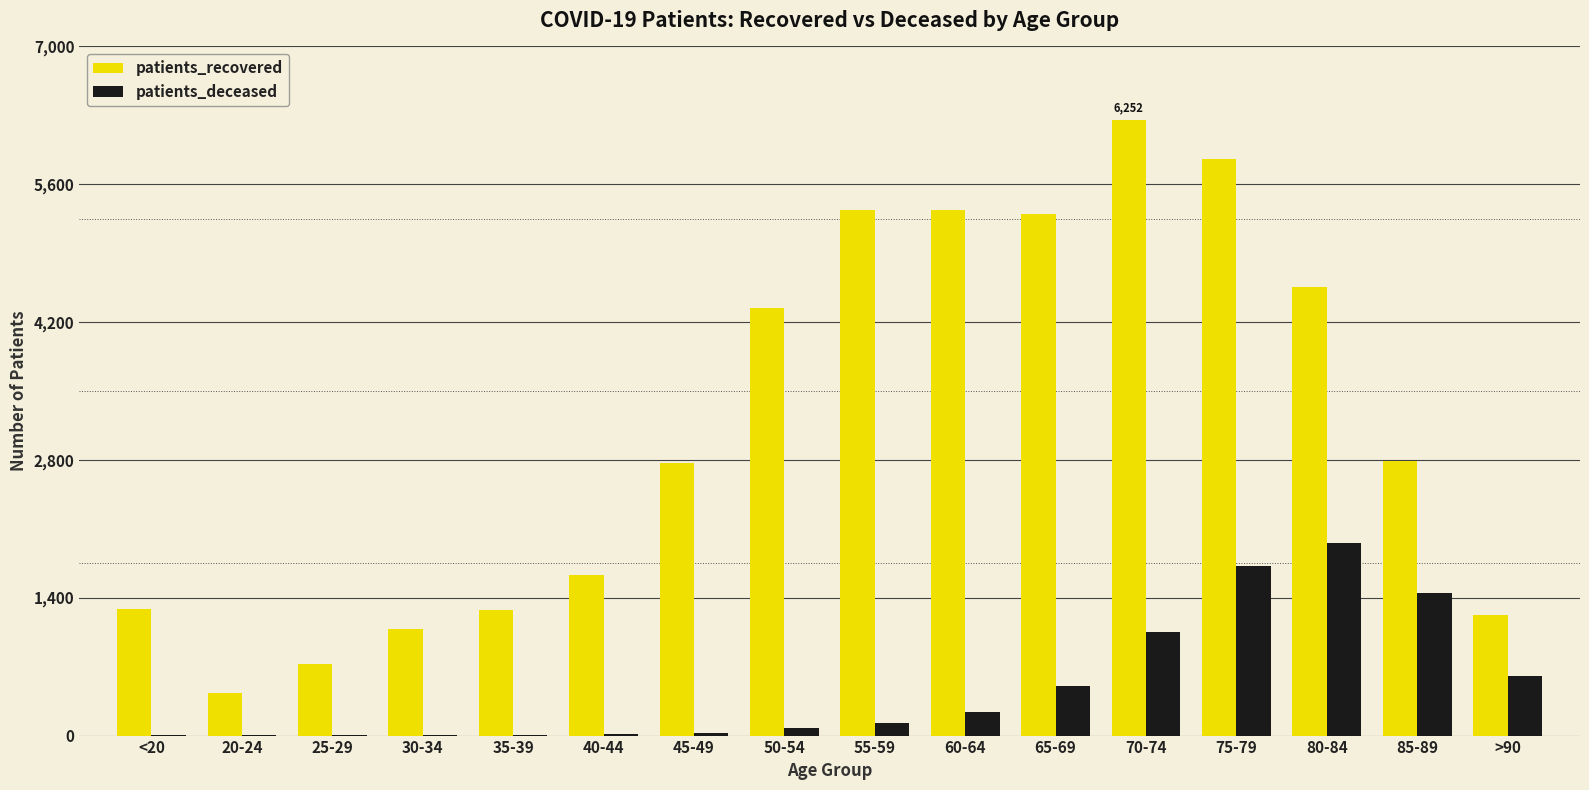

Which series has the largest total across all categories?

patients_recovered